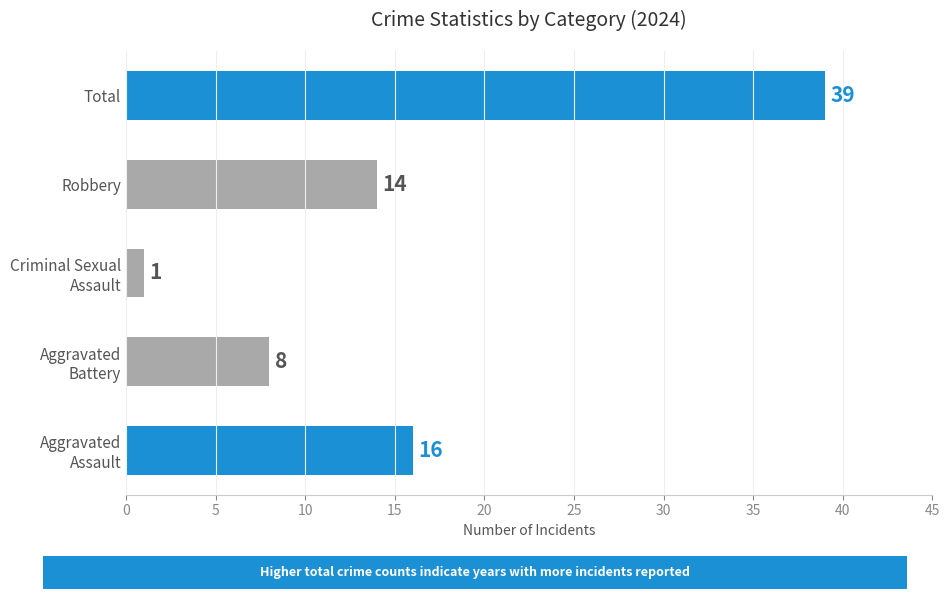

Reading bottom to top, what are all the values shown in this chart?

16	8	1	14	39